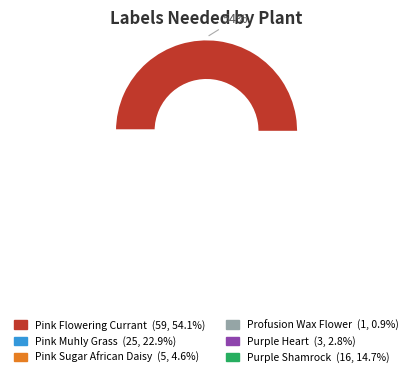

What is the total percentage of Tradescantia pallida 'Purple Heart' and Arctotis hybrid 'Pink Sugar'?

7.3%